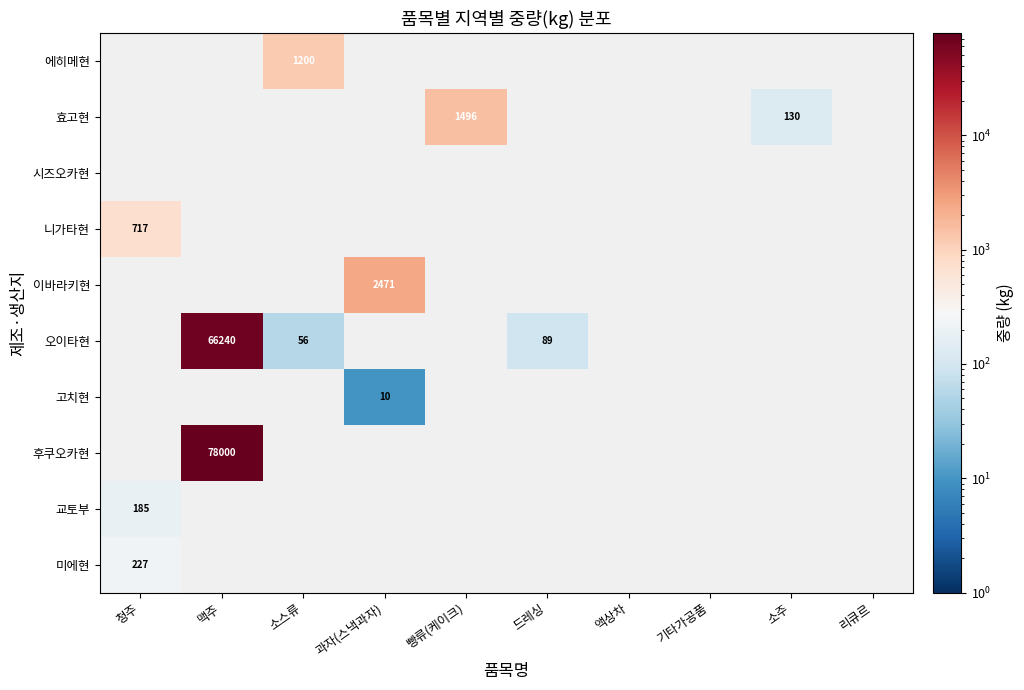

What is the greatest value displayed?

78000.0